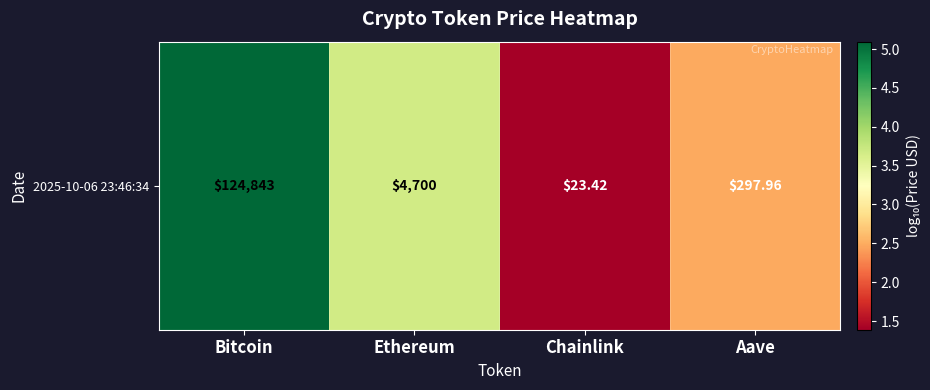

What is the average value?

3.2